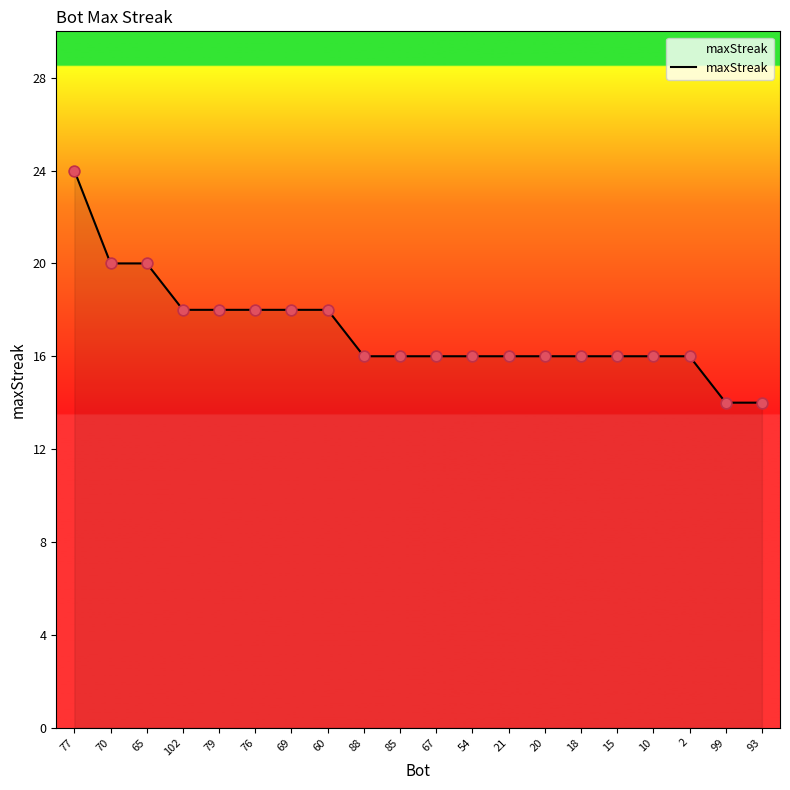

What is the change in value from 77 to 88?

-8